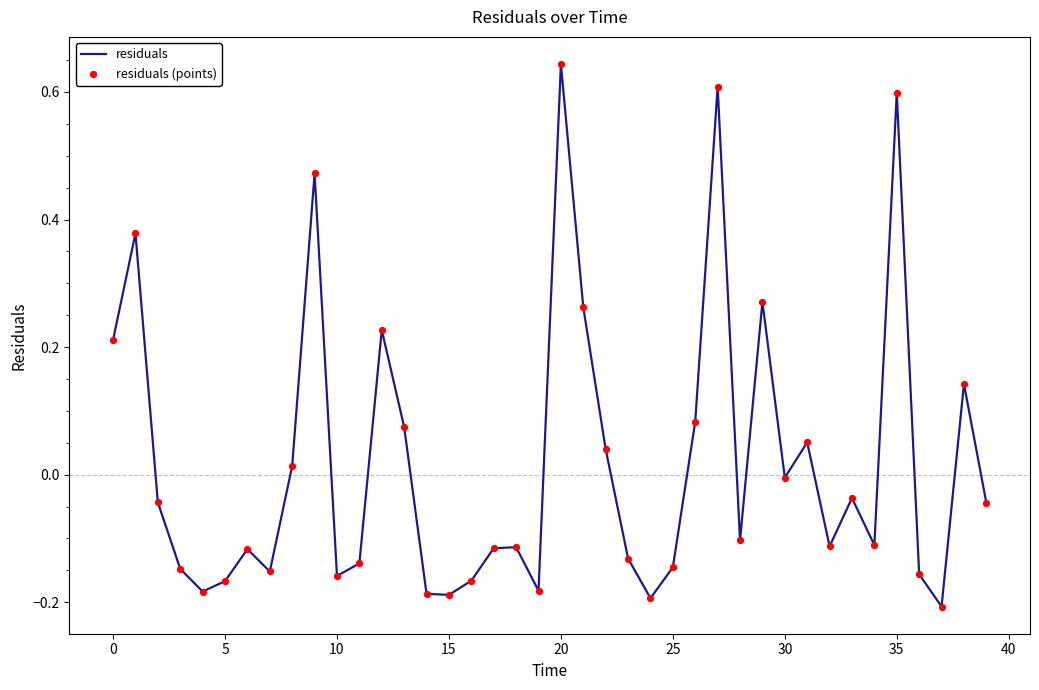

What is the difference between the maximum and minimum values?

0.9